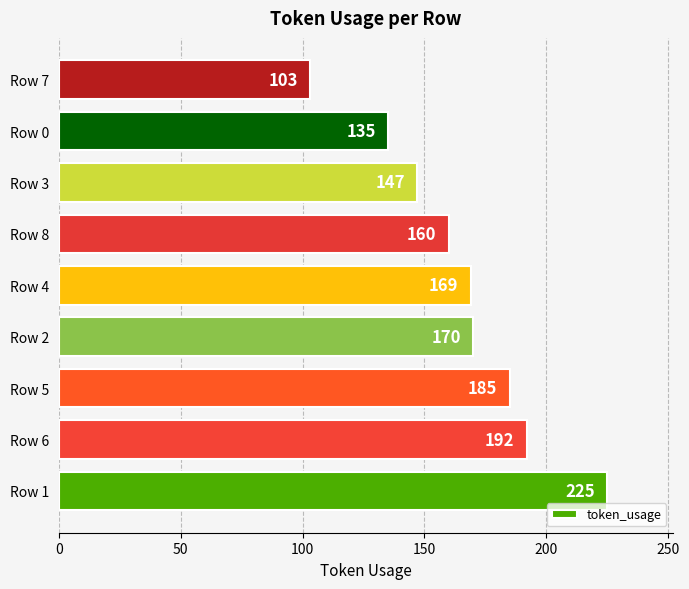

How many bars are there in total?

9